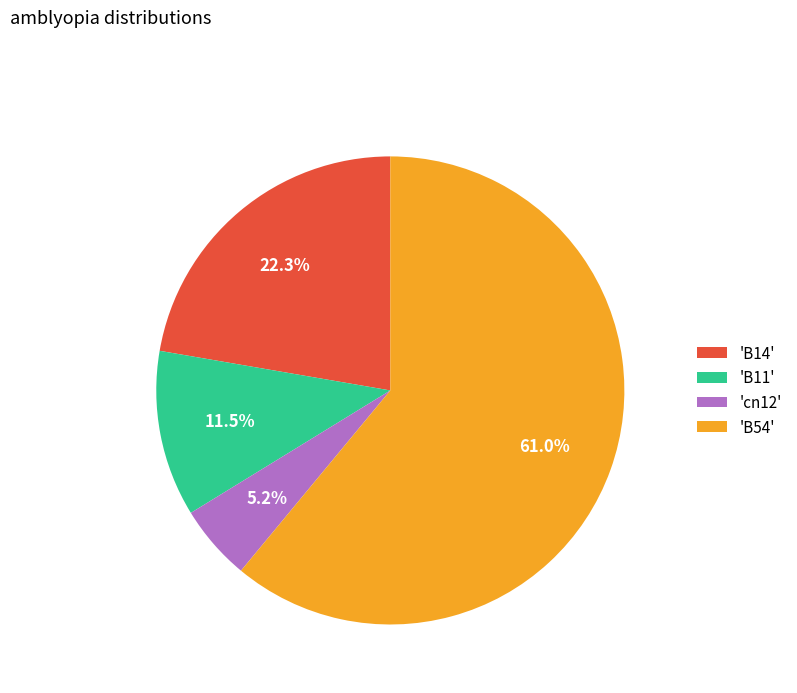

What is the smallest slice in the pie chart?

'cn12'